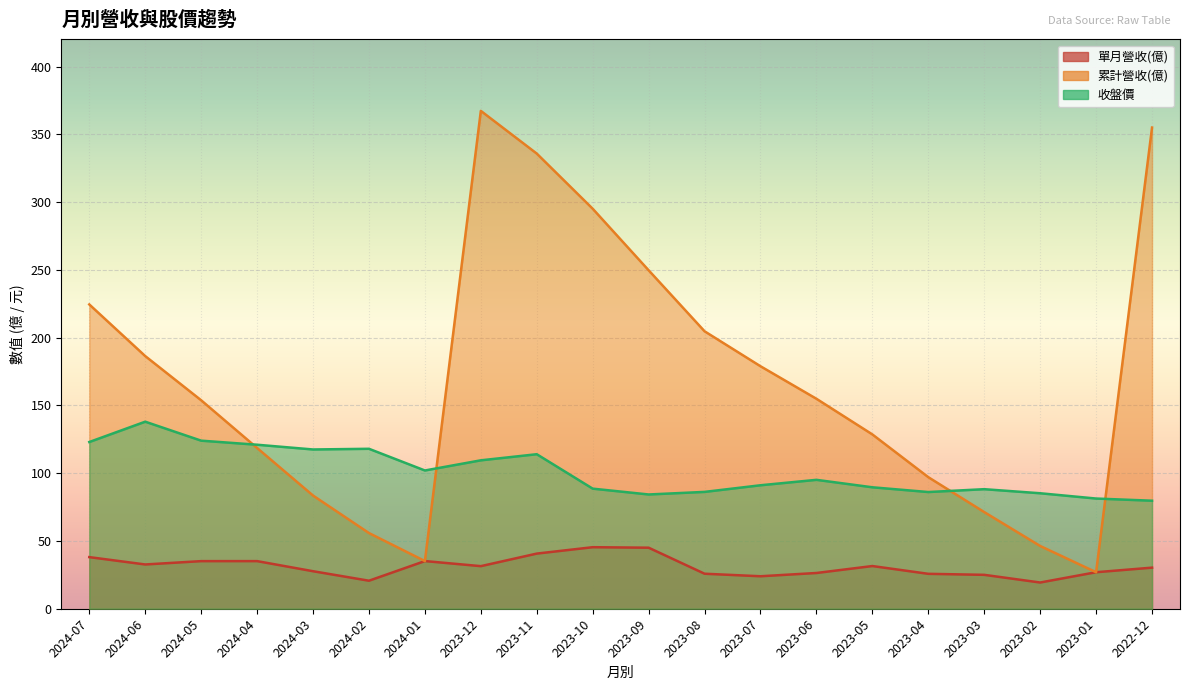

Reading left to right, list all the values displayed in this chart.

單月營收(億): 2024-07=38.1	2024-06=32.7	2024-05=35.1	2024-04=35.1	2024-03=27.7	2024-02=20.7	2024-01=35.2	2023-12=31.4	2023-11=40.7	2023-10=45.4	2023-09=45.0	2023-08=25.8	2023-07=24.0	2023-06=26.4	2023-05=31.5	2023-04=25.8	2023-03=25.0	2023-02=19.4	2023-01=26.9	2022-12=30.3
累計營收(億): 2024-07=224.5	2024-06=186.4	2024-05=153.8	2024-04=118.6	2024-03=83.5	2024-02=55.8	2024-01=35.2	2023-12=367.3	2023-11=335.8	2023-10=295.1	2023-09=249.7	2023-08=204.7	2023-07=178.9	2023-06=154.9	2023-05=128.6	2023-04=97.1	2023-03=71.3	2023-02=46.3	2023-01=26.9	2022-12=355.0
收盤價: 2024-07=123.0	2024-06=138.0	2024-05=124.0	2024-04=121.0	2024-03=117.5	2024-02=118.0	2024-01=102.0	2023-12=109.5	2023-11=114.0	2023-10=88.6	2023-09=84.3	2023-08=86.2	2023-07=91.1	2023-06=95.1	2023-05=89.6	2023-04=86.1	2023-03=88.2	2023-02=85.2	2023-01=81.3	2022-12=79.7